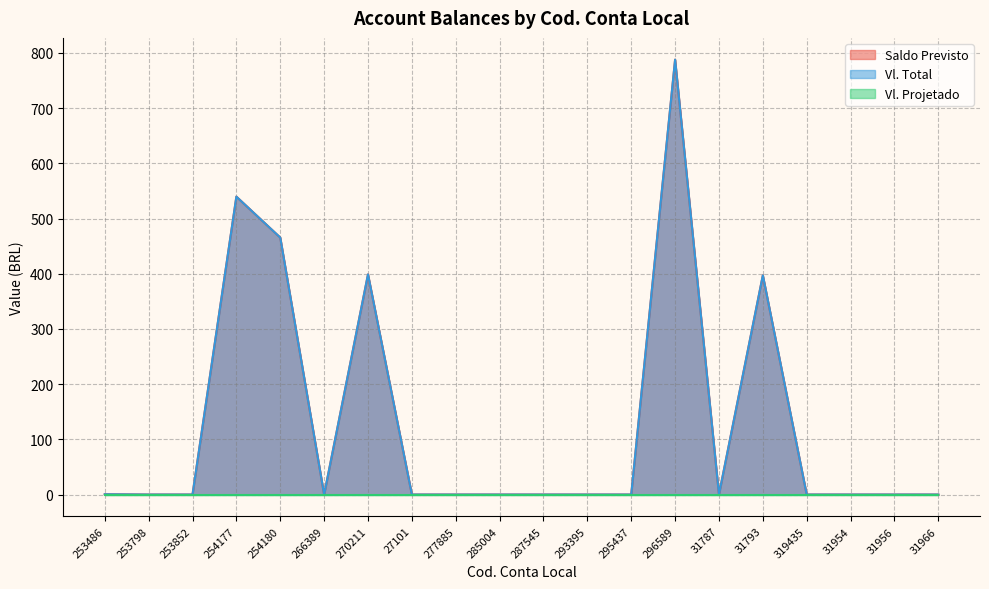

Between 287545 and 253486, which is larger?

253486